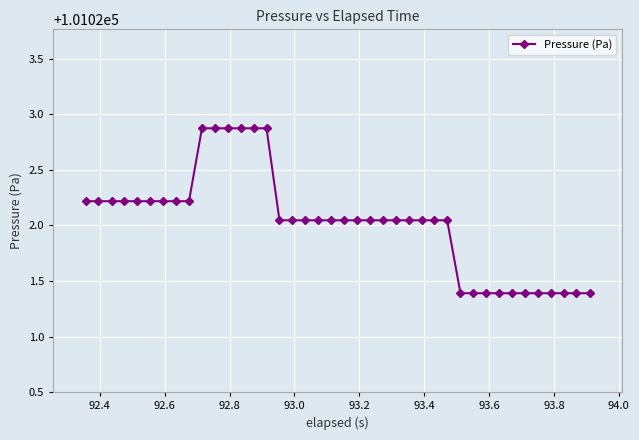

What is the difference between the second highest and minimum values?

1.5